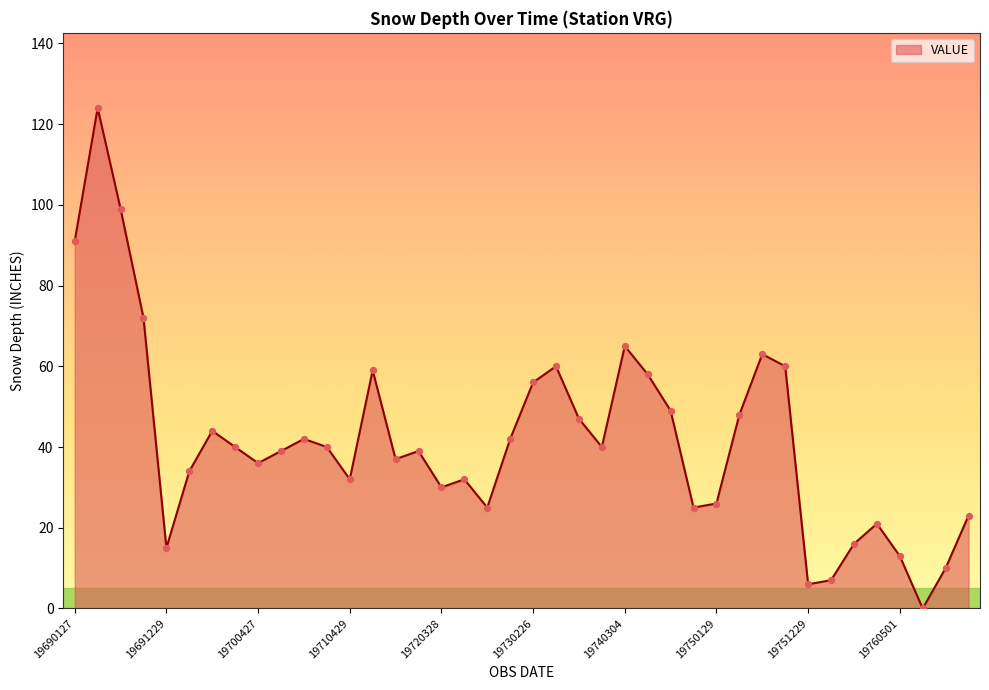

What is the maximum value shown in the chart?

124